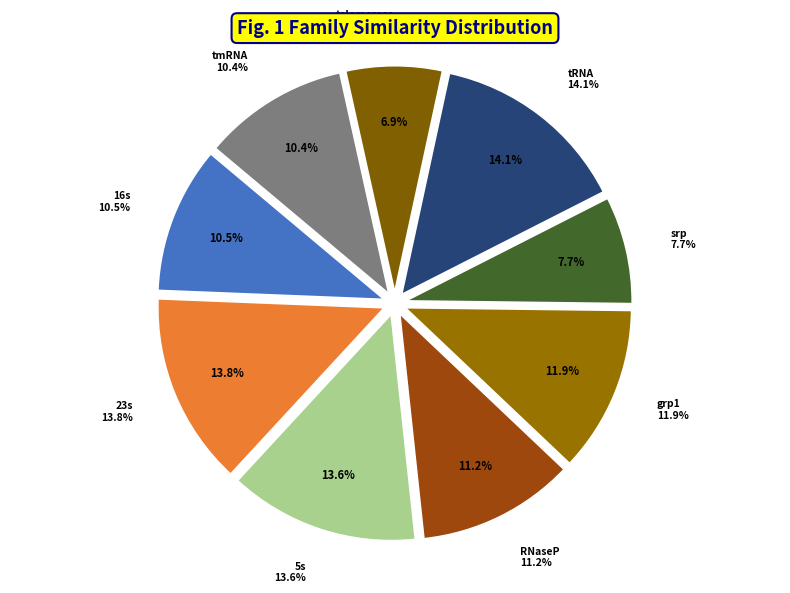

Which category has the biggest portion of the pie?

tRNA